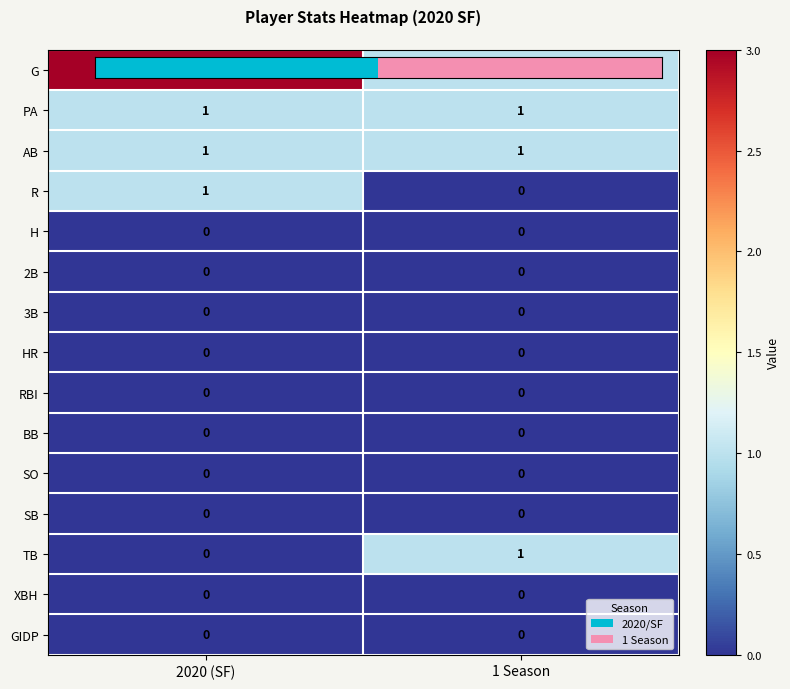

How many distinct data groups are displayed?

15